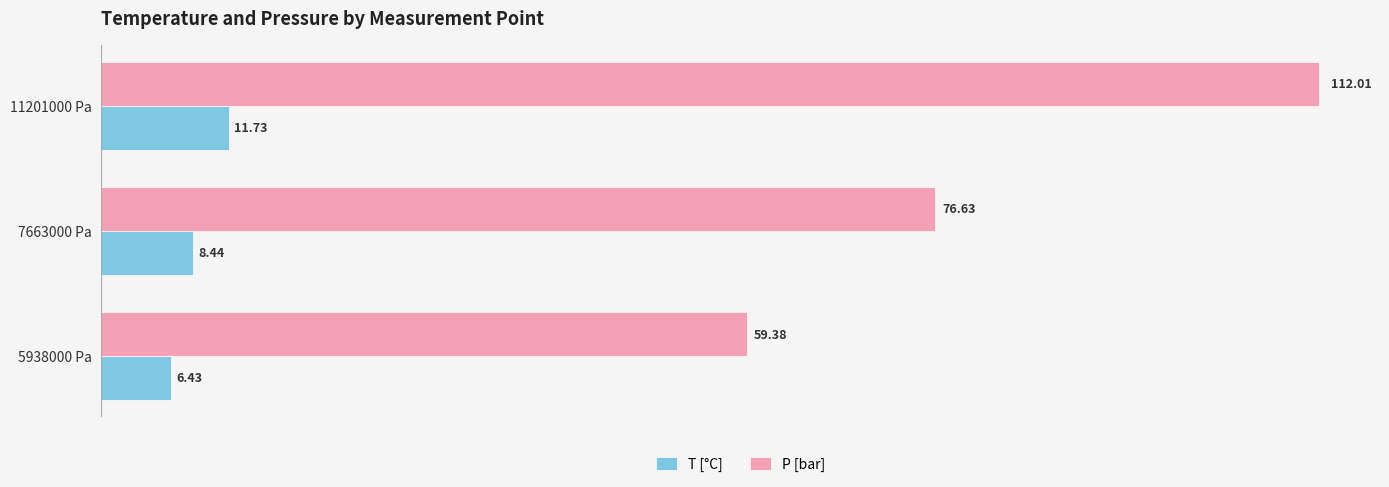

What is the difference between the maximum and second lowest values in the P [bar] series?

35.4